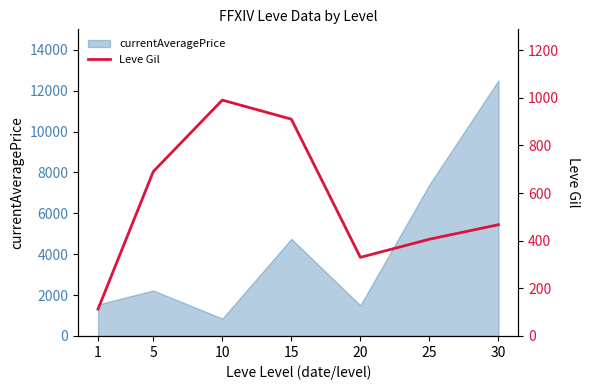

Read the value at 5.

690